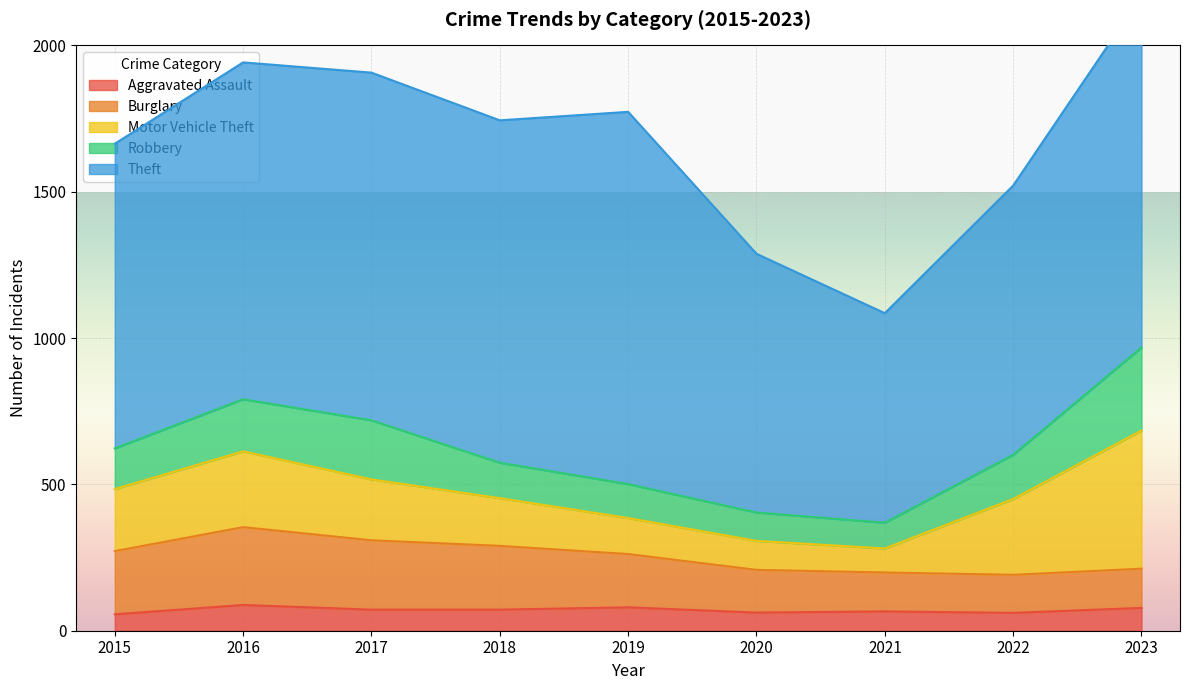

At which category is the sum across all series the highest?

2023